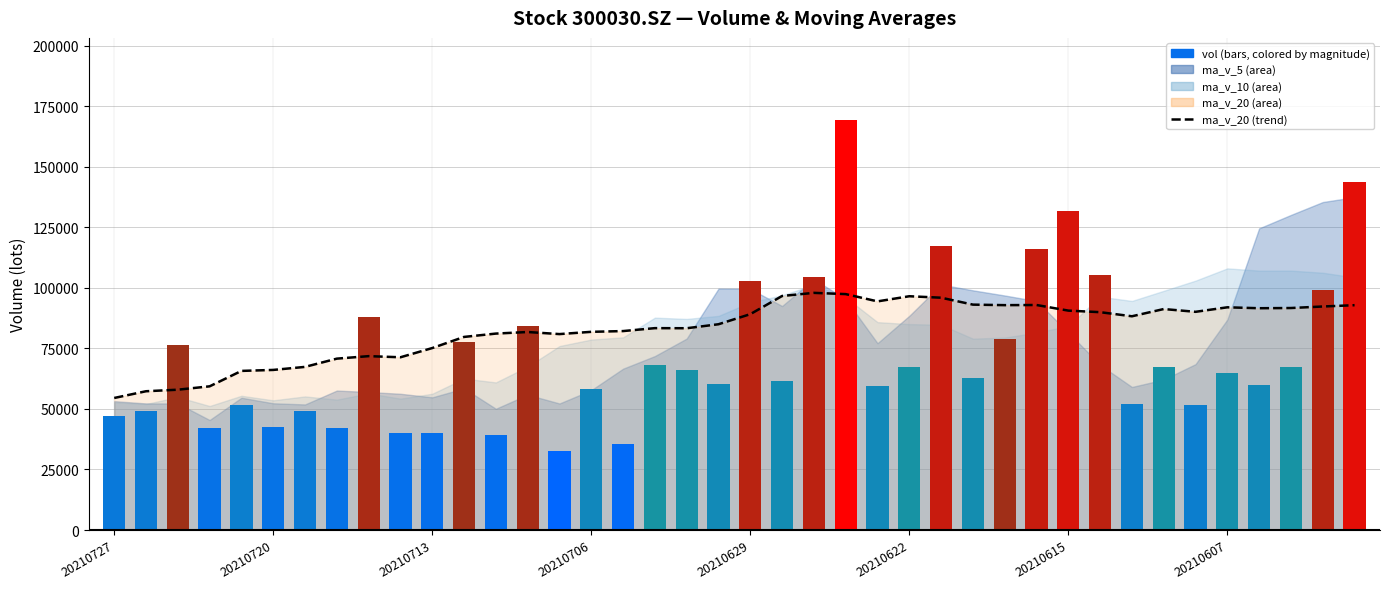

What is the difference between the second highest and second lowest values in the vol series?

107849.0